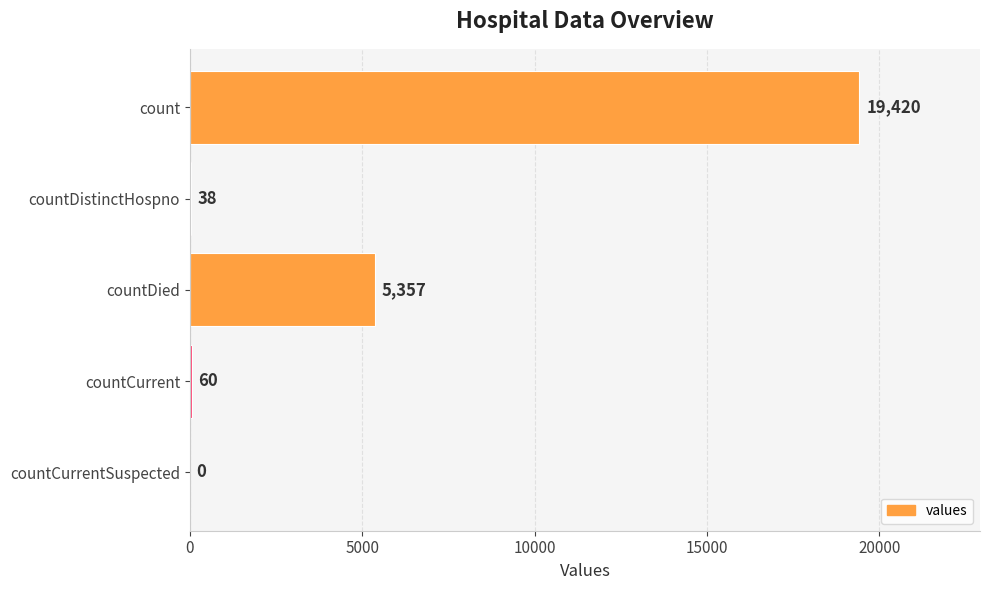

True or false: the data shows 60 at countCurrent.

True